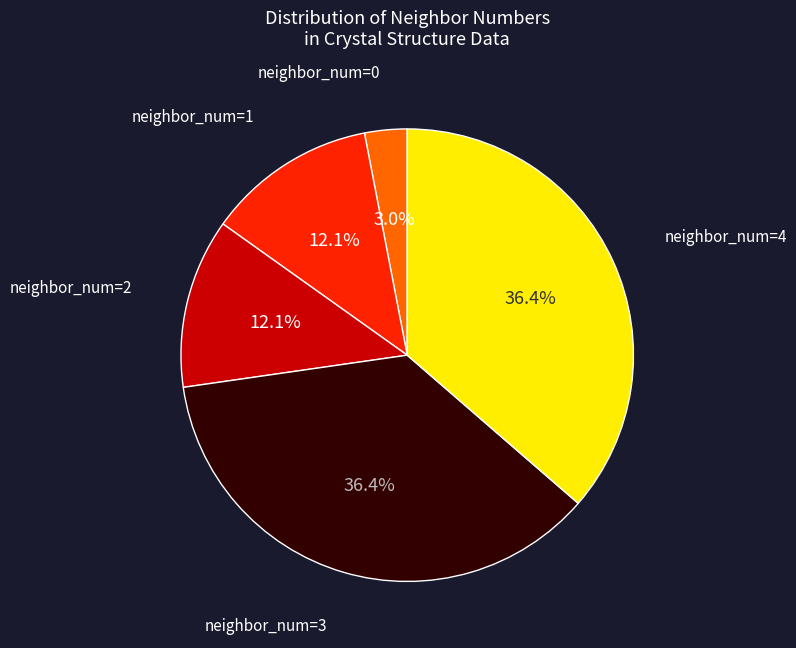

Does any single category account for the majority?

No